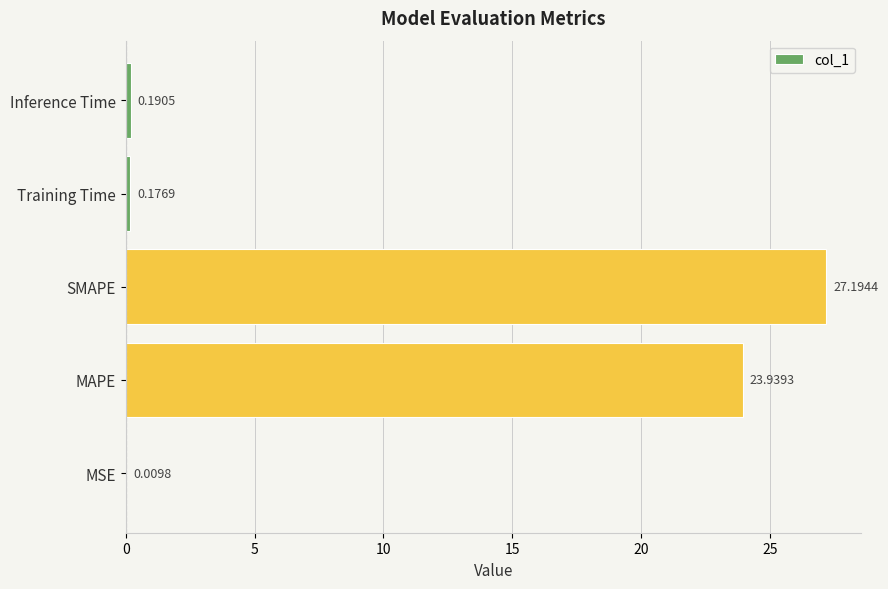

At which label is the value closest to 13?

MAPE